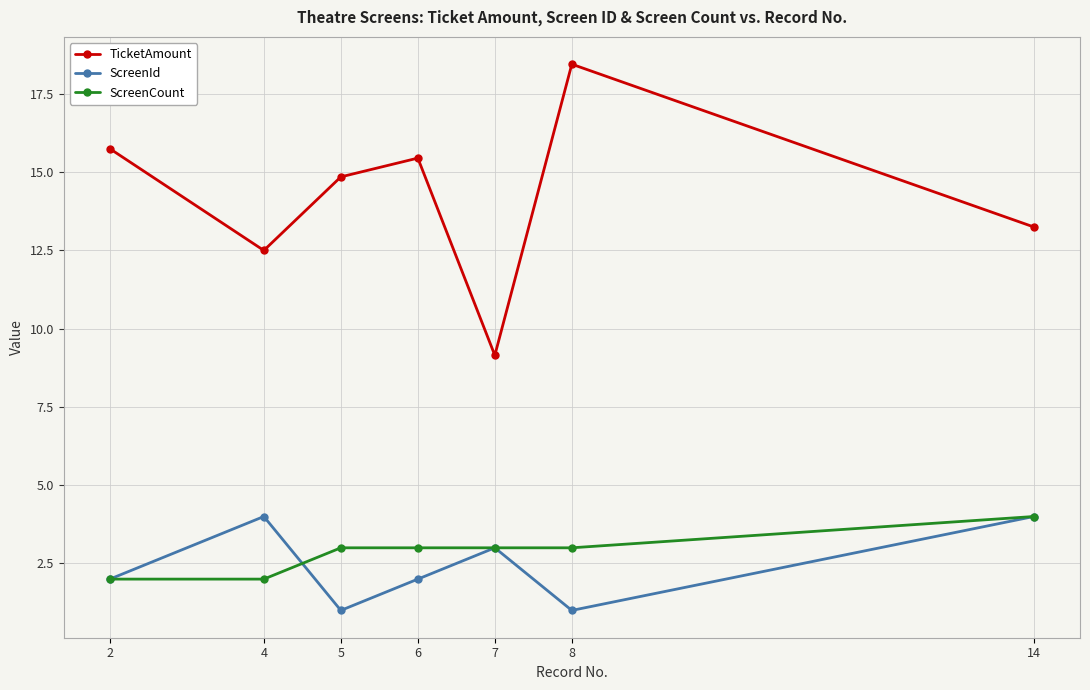

True or false: ScreenCount and TicketAmount intersect in this chart.

False